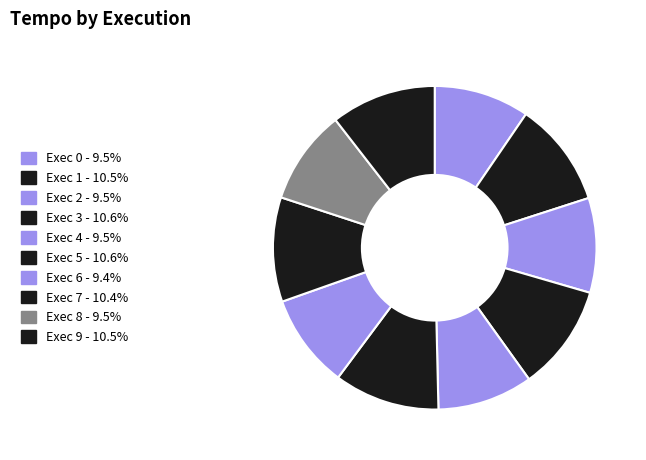

Is it true that Exec 7 is 1% of the pie?

False